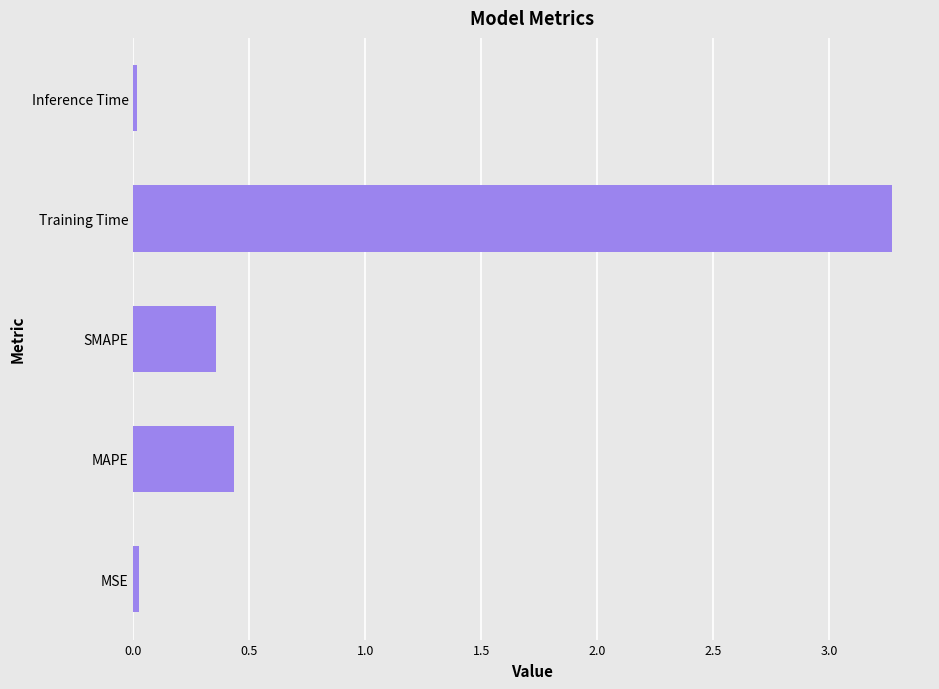

Between Inference Time and MAPE, which is larger?

MAPE